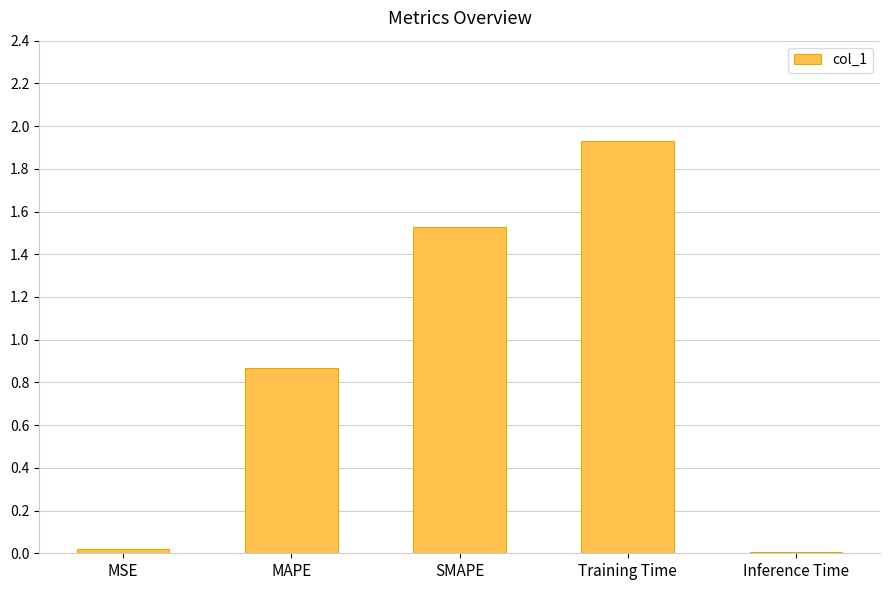

True or false: the data shows 2.6 at SMAPE.

False